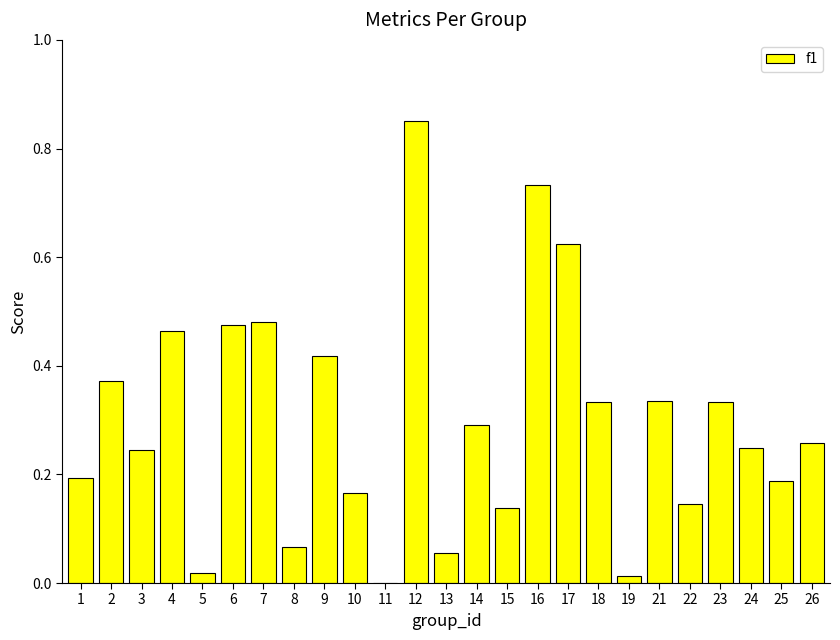

What is the sum of all values?

7.4